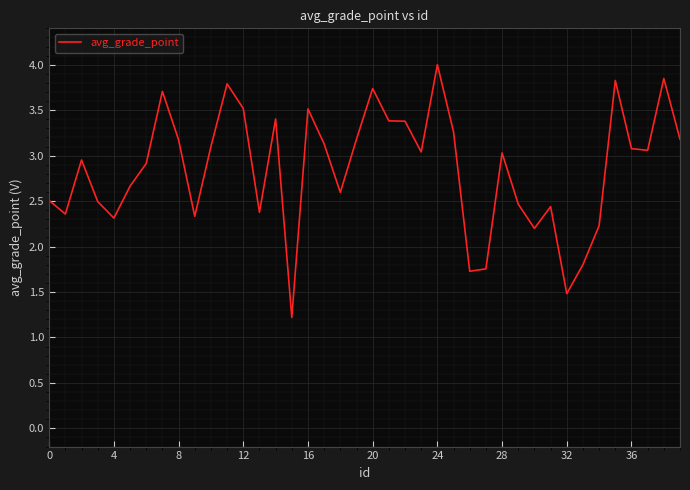

How many lines are shown in the chart?

1